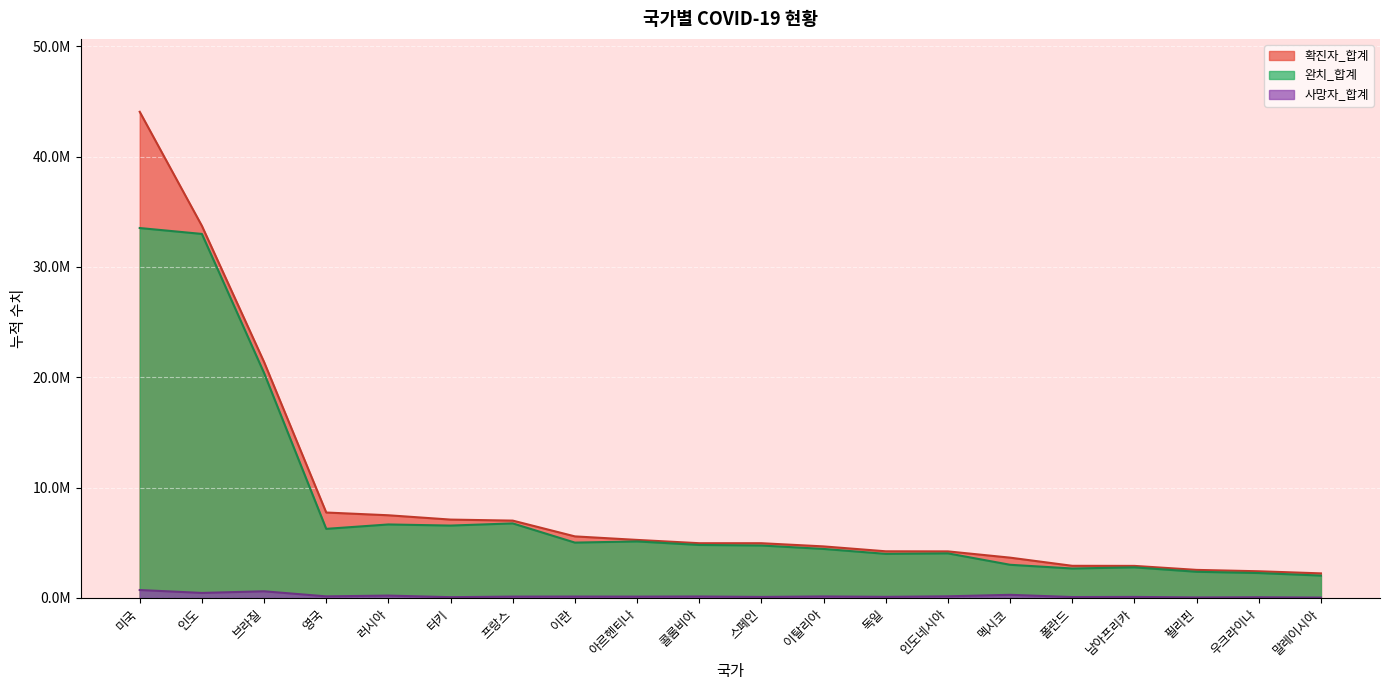

Which series has the widest spread of values?

확진자_합계